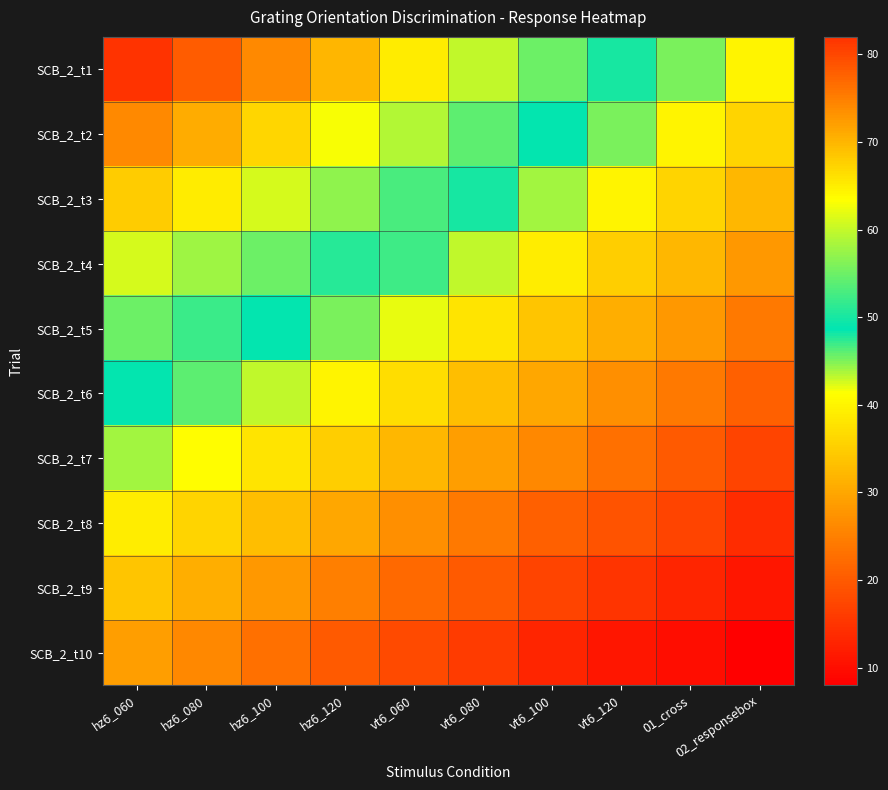

At which category does the chart reach its minimum across all series?

02_responsebox